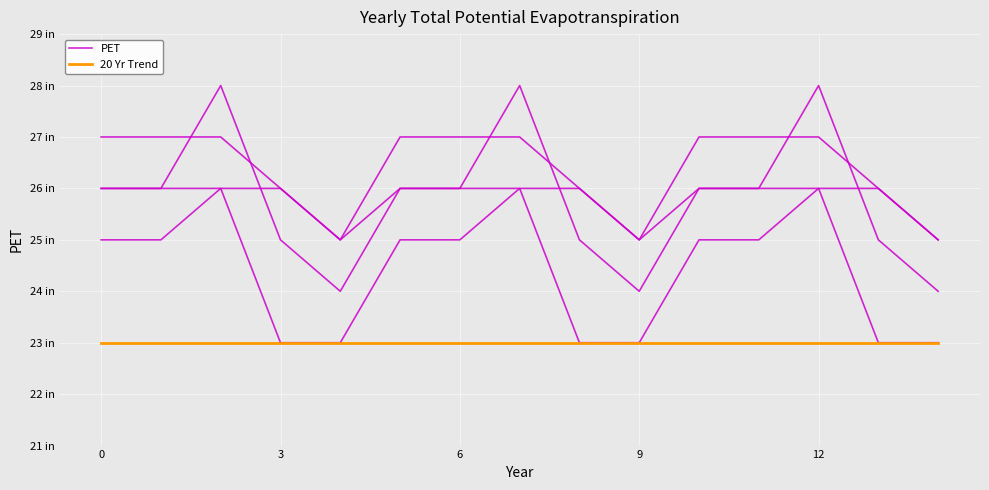

Count the number of data series in this chart.

2